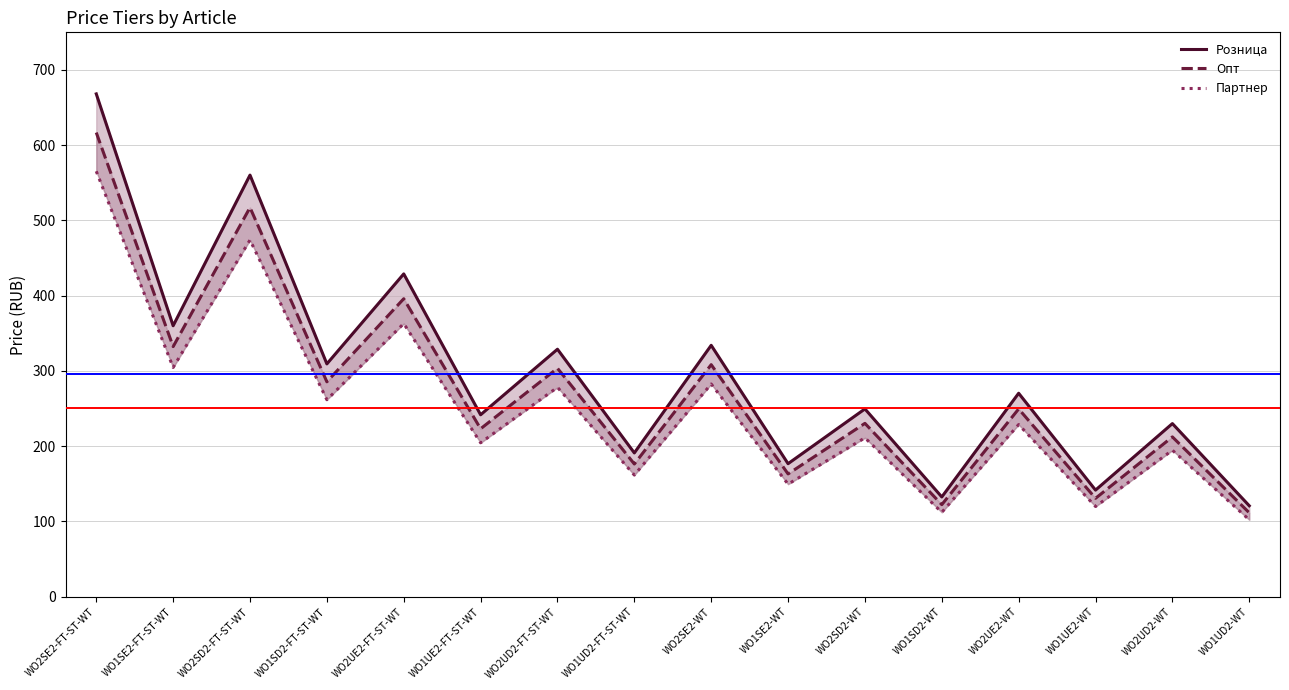

Is it true that Партнер equals 282.7 at WO2SE2-WT?

True